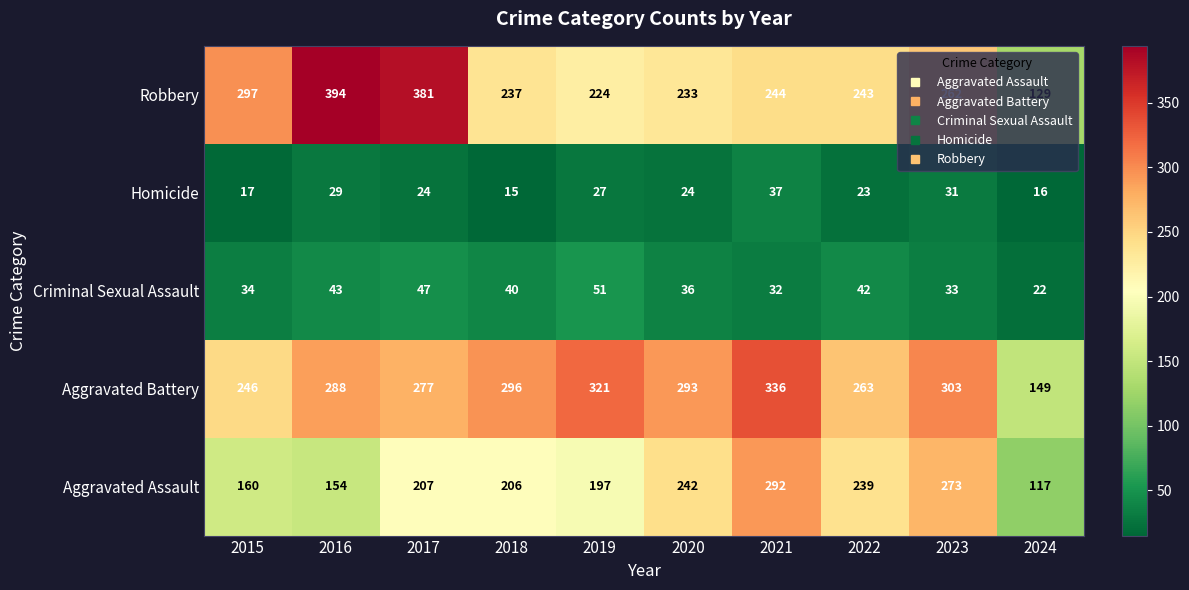

What is the sum of the Aggravated Battery values at 2020 and 2022?

556